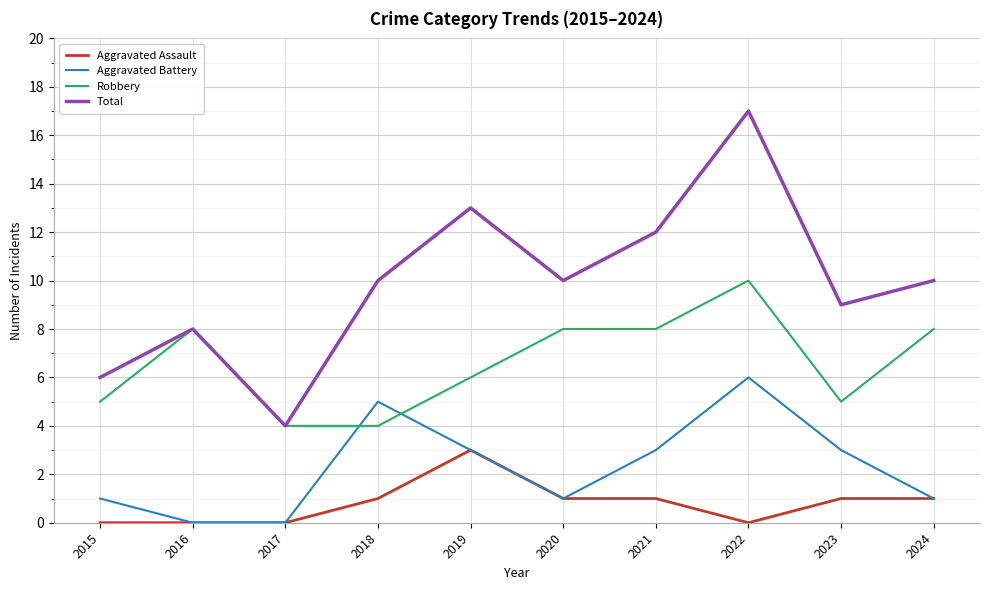

Read the Robbery value at 2019.

6